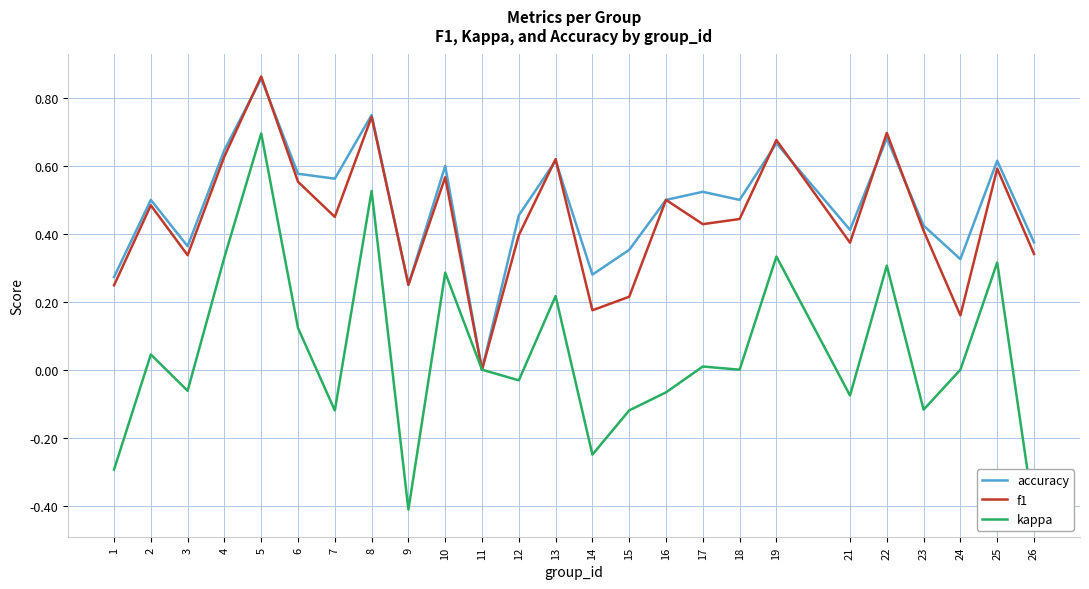

In kappa, how many points are lower than both neighbors (excluding endpoints)?

8